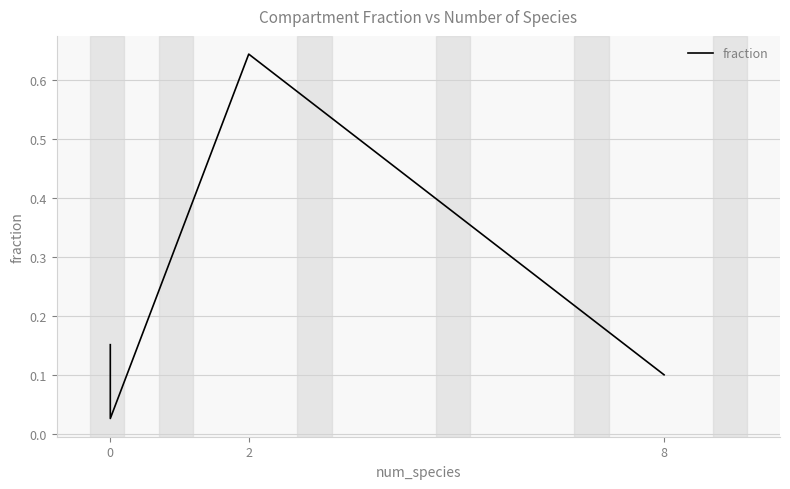

Is it true that the value at 2 is 1.0?

False